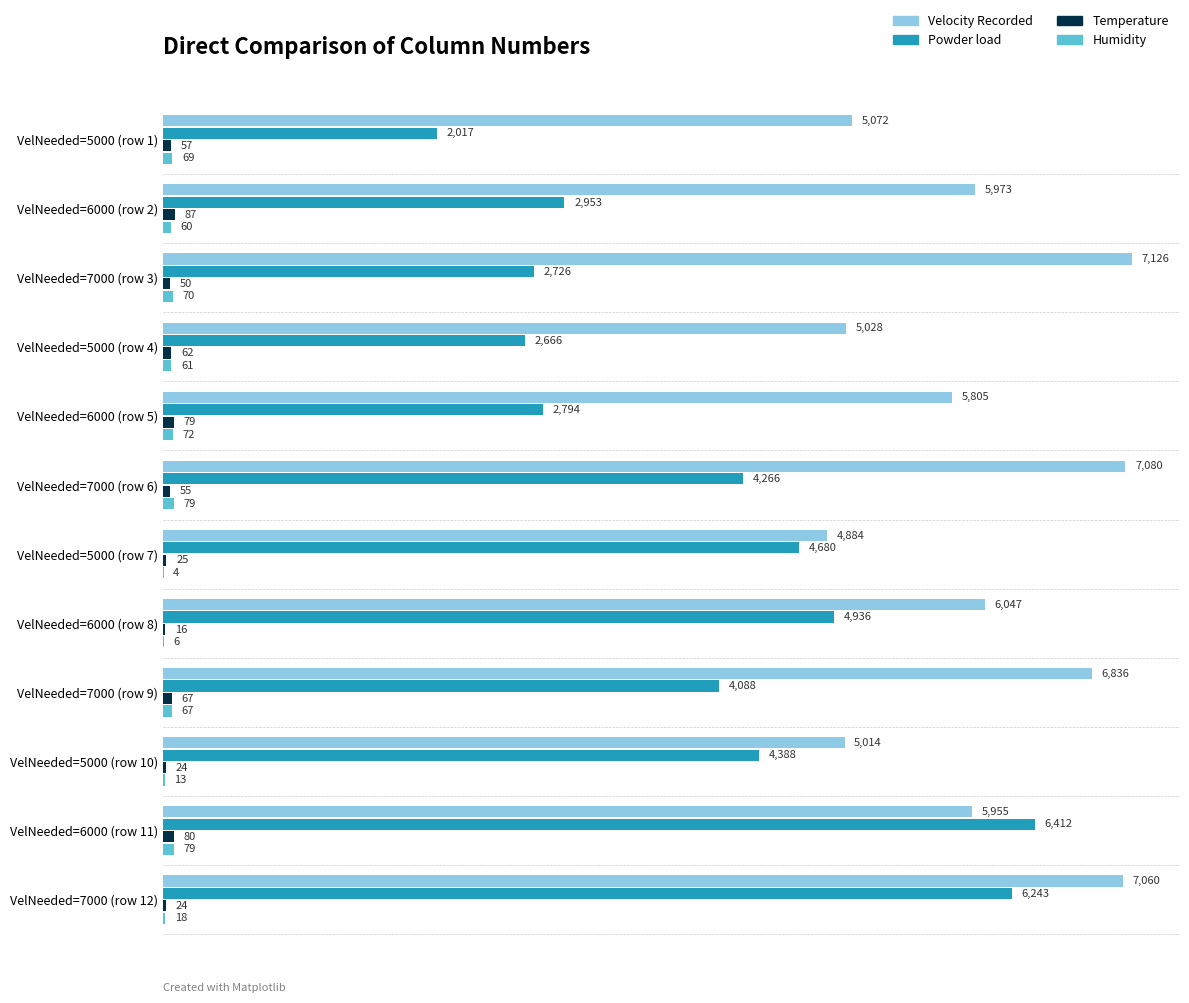

What is the maximum value shown in the chart?

7126